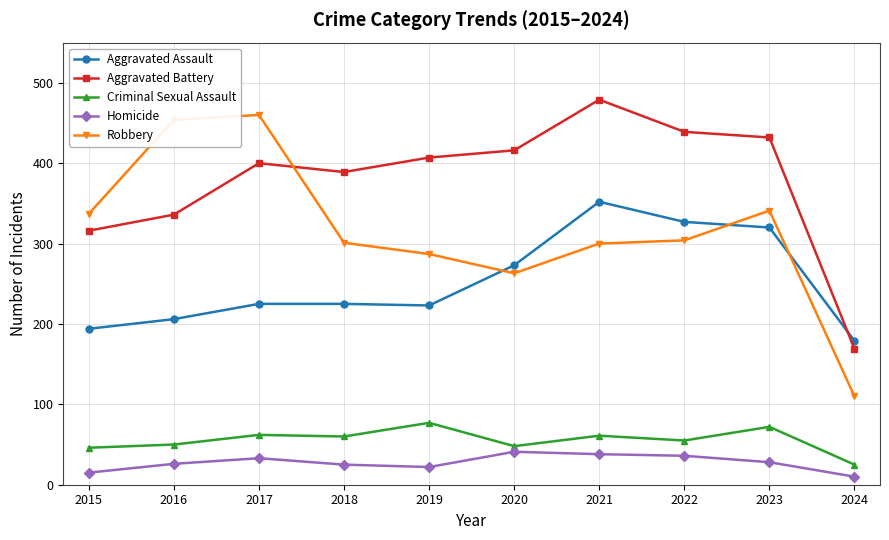

At 2016, list the series in order from smallest to largest.

Homicide, Criminal Sexual Assault, Aggravated Assault, Aggravated Battery, Robbery